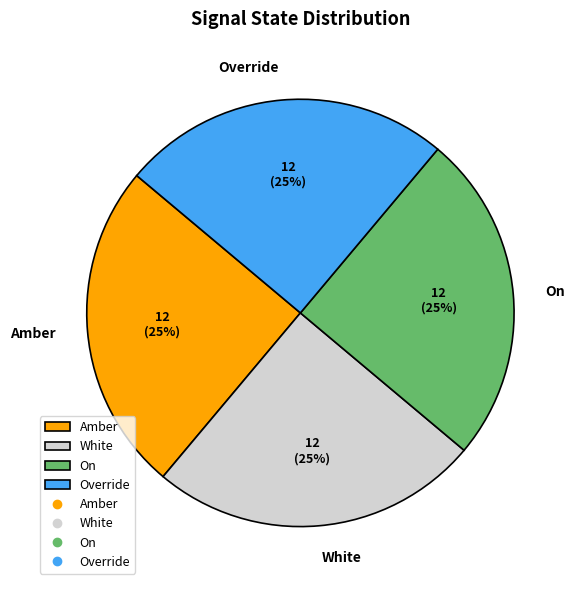

Does any single category account for the majority?

No